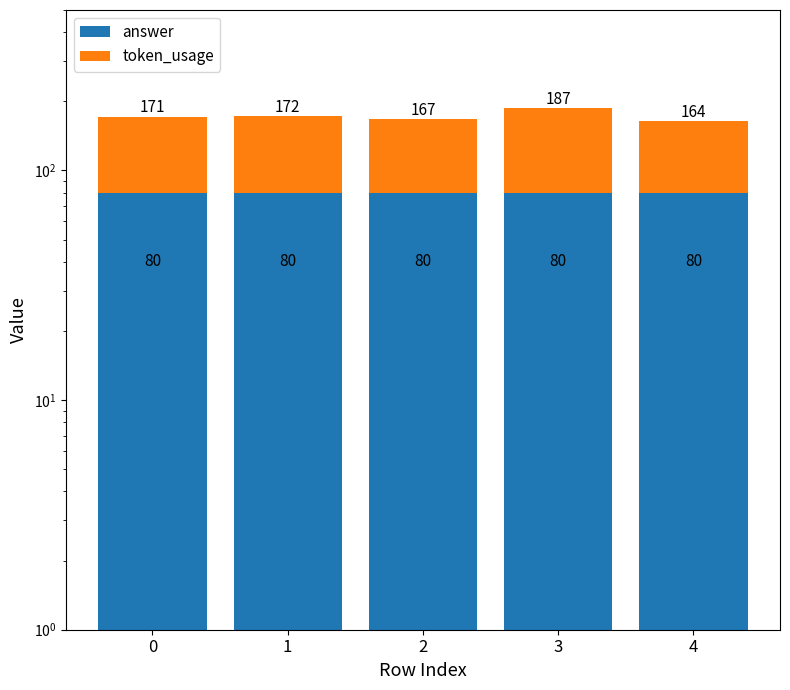

What is the minimum value for answer?

80